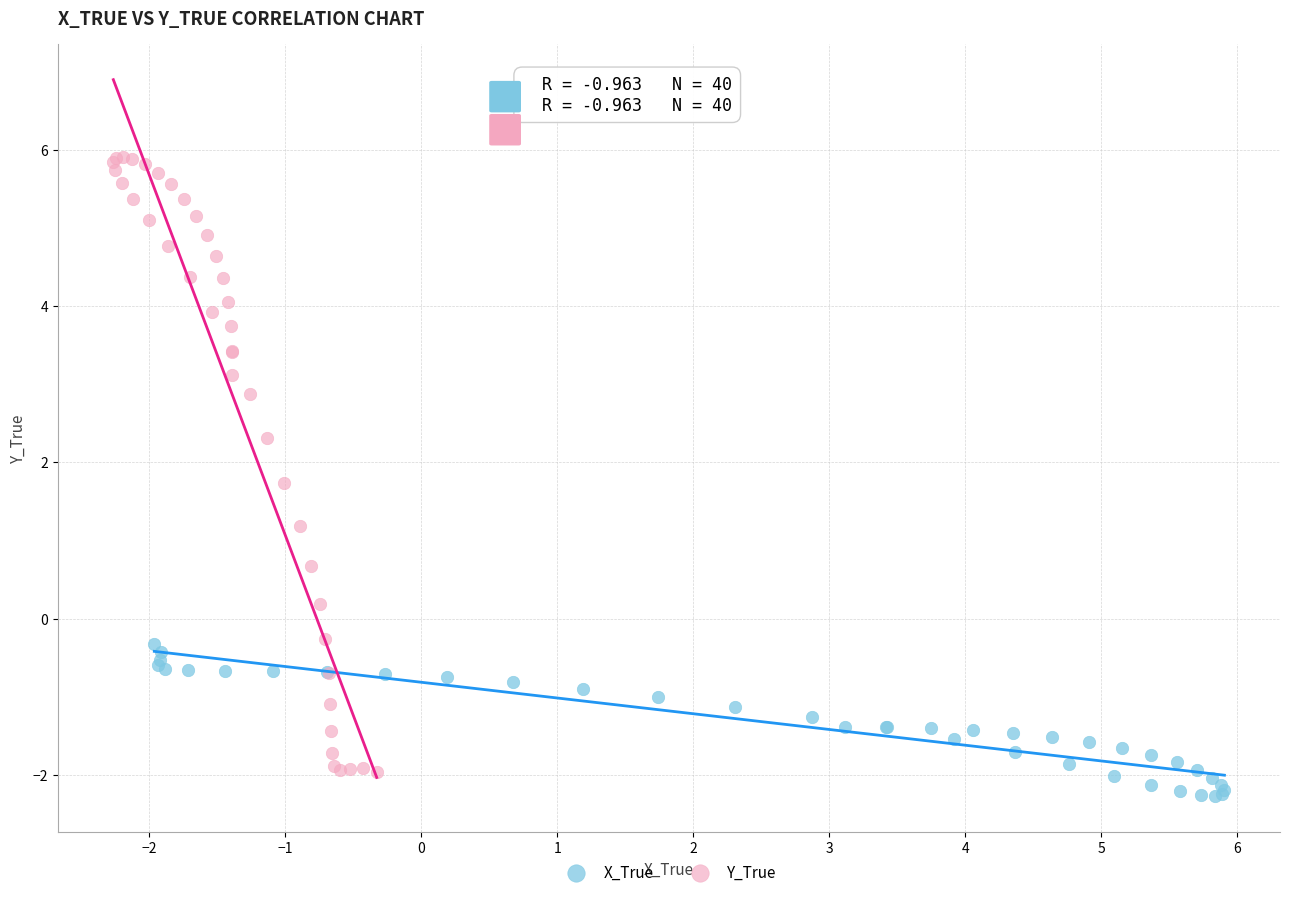

Which series reaches the maximum Y coordinate?

Y_True